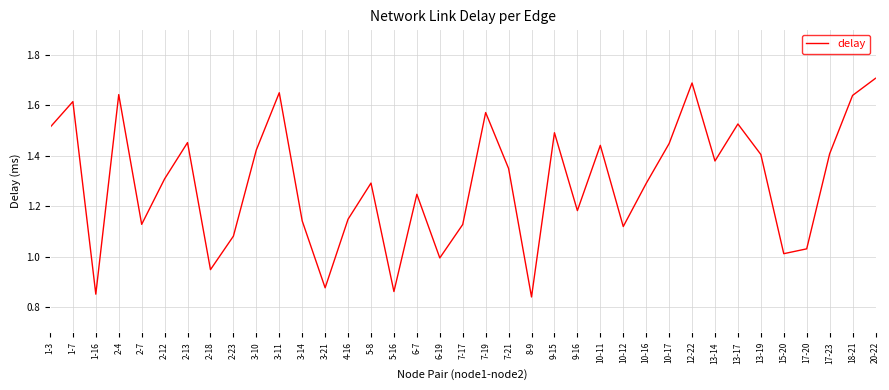

What position from the left is 4-16?

14